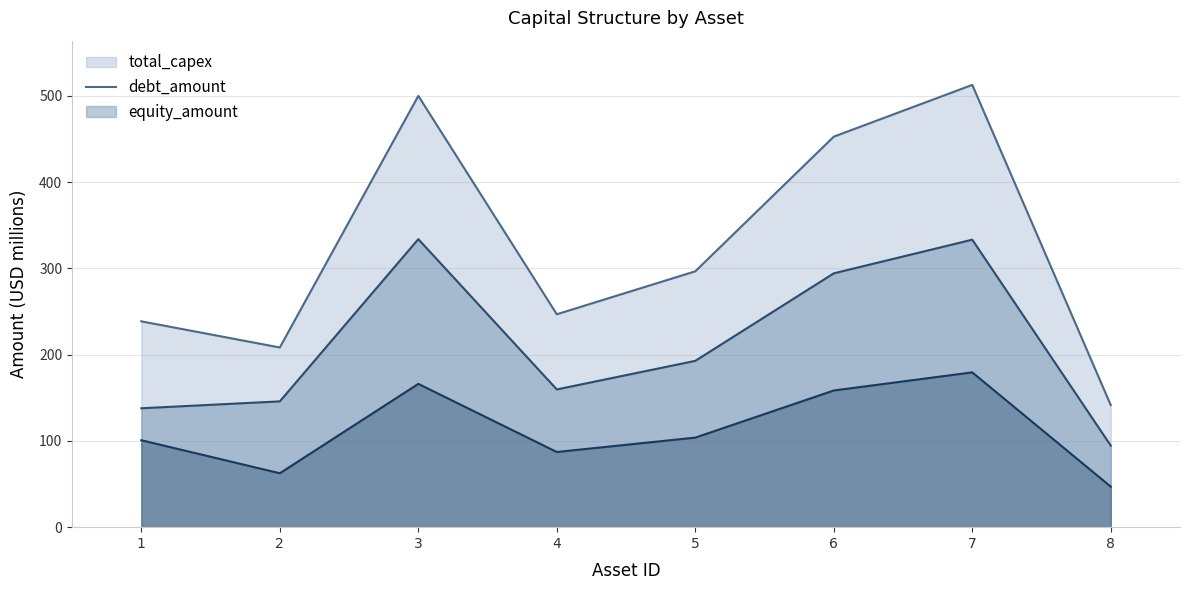

What is the sum of the debt_amount values at 7 and 8?

427.8